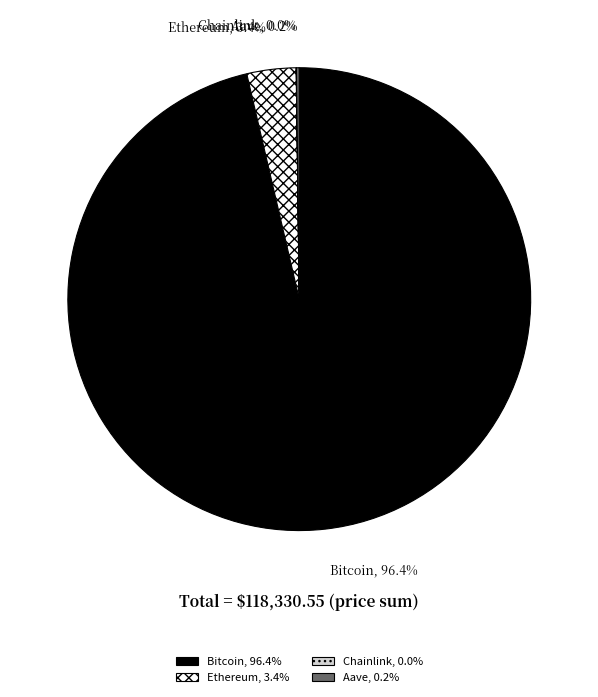

Does any single category account for the majority?

Yes